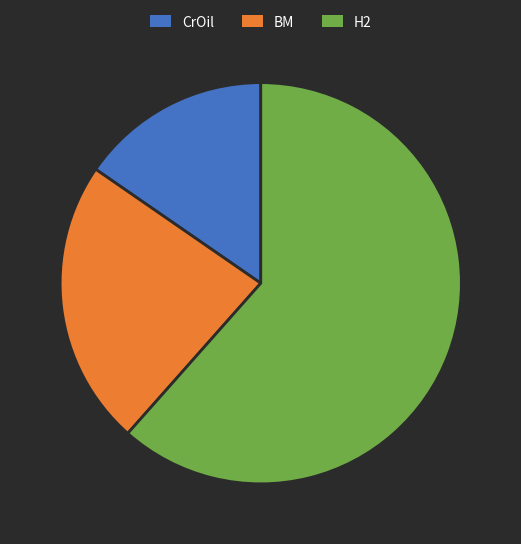

Combined, do CrOil and BM account for over 50%?

No